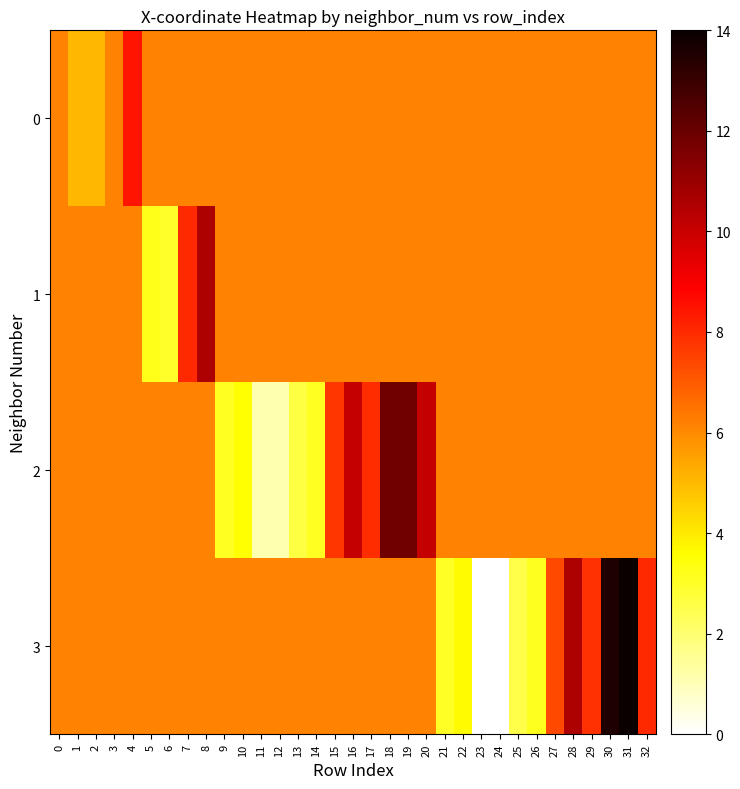

Which category has the lowest value across all series?

23